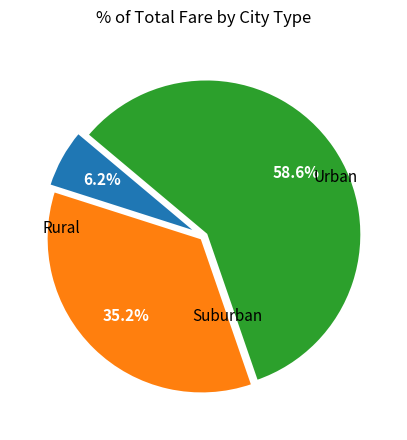

Is there any slice that represents more than half of the pie?

Yes